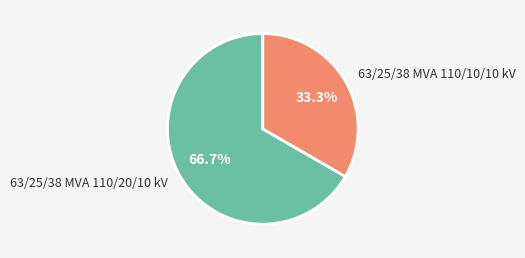

To the nearest percent, what portion does 63/25/38 MVA 110/10/10 kV represent?

33%